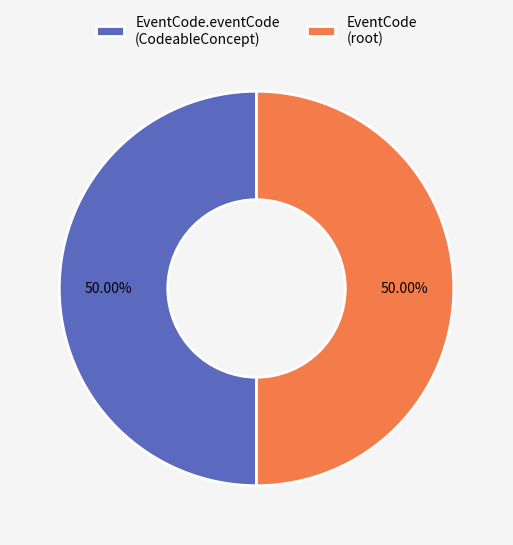

What is the ratio of the value at EventCode (root) to the value at EventCode.eventCode (CodeableConcept)?

1.0